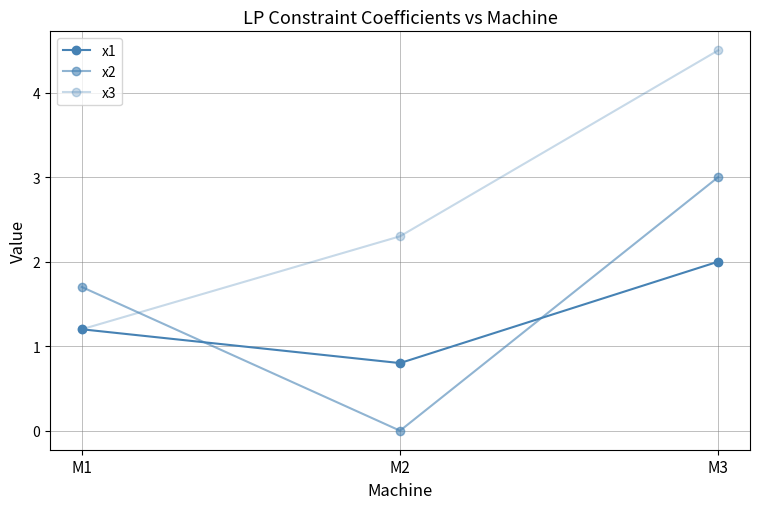

What is the difference between the highest and lowest values at M2?

2.3